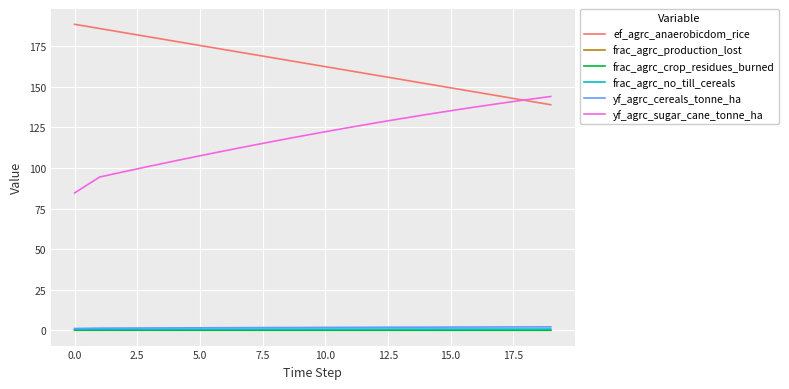

What is the maximum value shown in the chart?

188.5